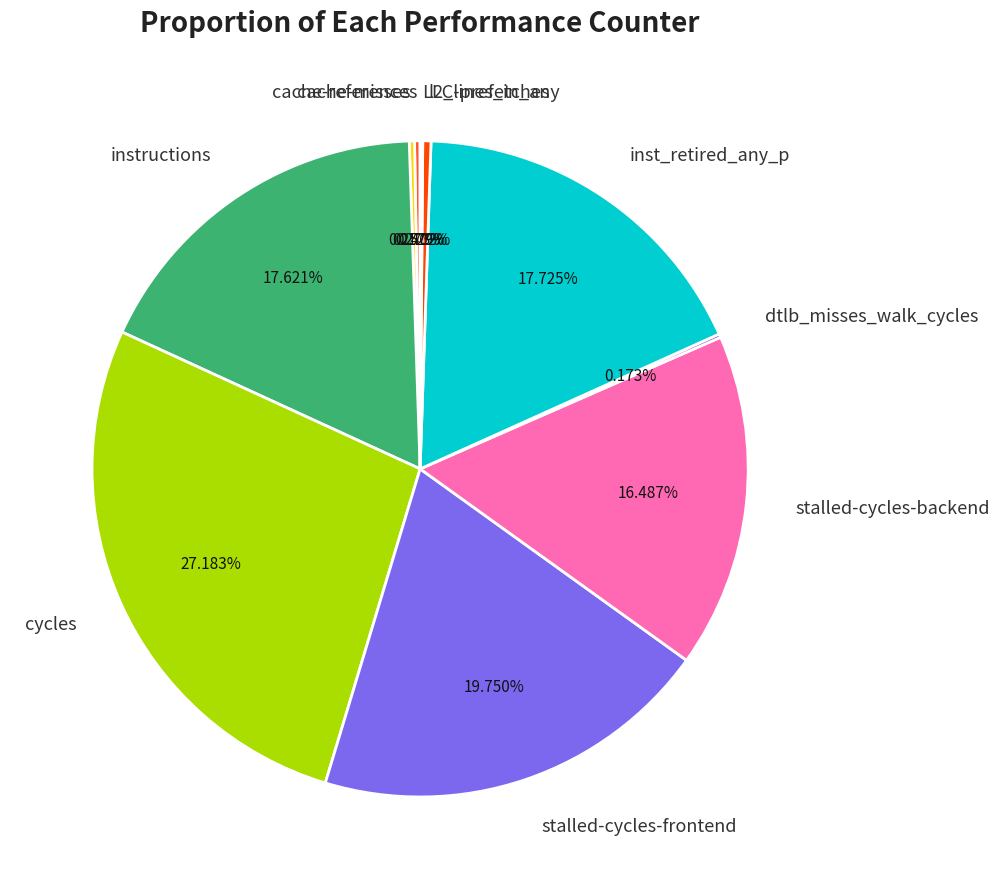

Approximately how many times larger is the value at cycles compared to l2_lines_in_any?

67.6